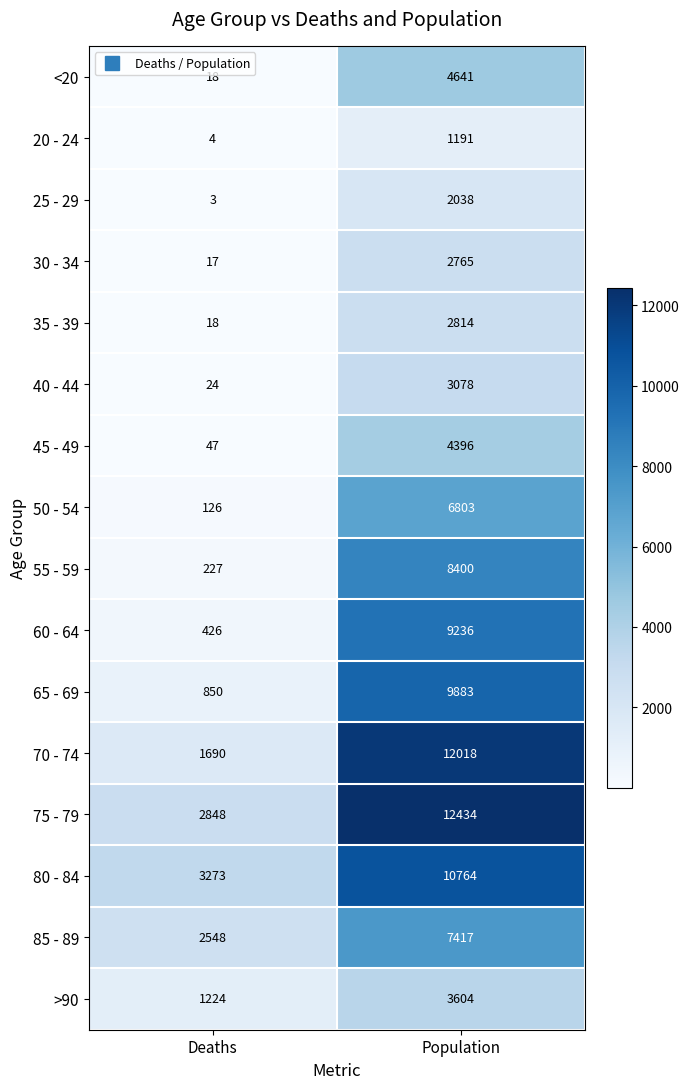

The 20 - 24 series shows 1191 at Population. True or false?

True